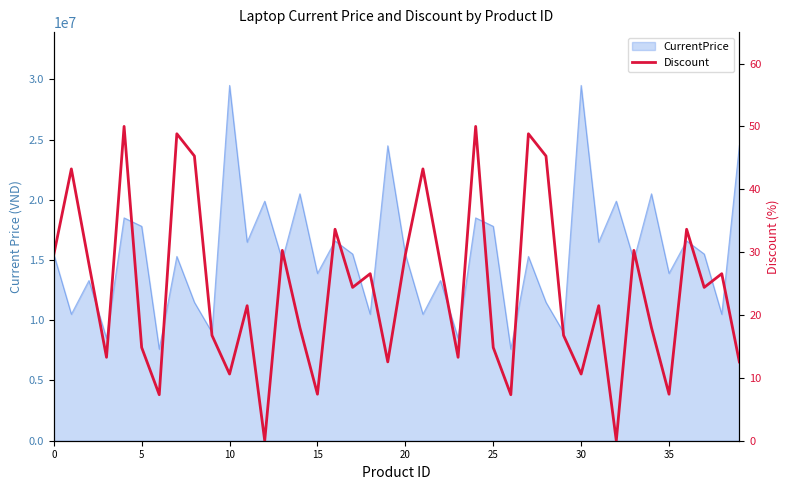

At which label is the value closest to 25?

17